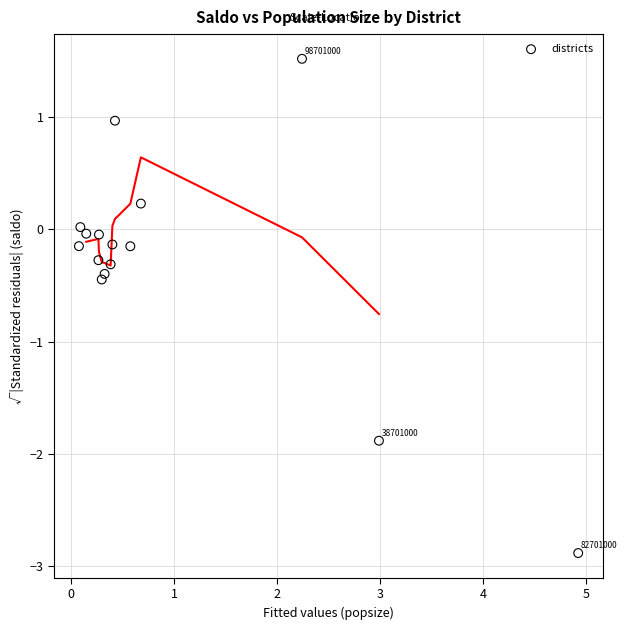

What is the range of Y values (max minus min)?

4.4